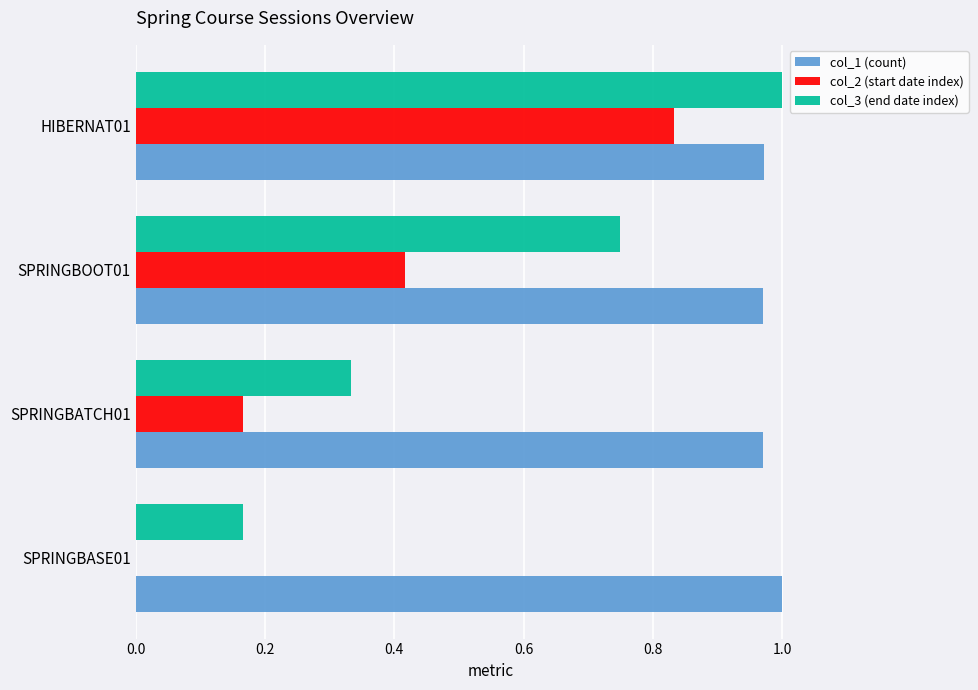

Which category has the highest value in the col_1 (count) series?

SPRINGBASE01